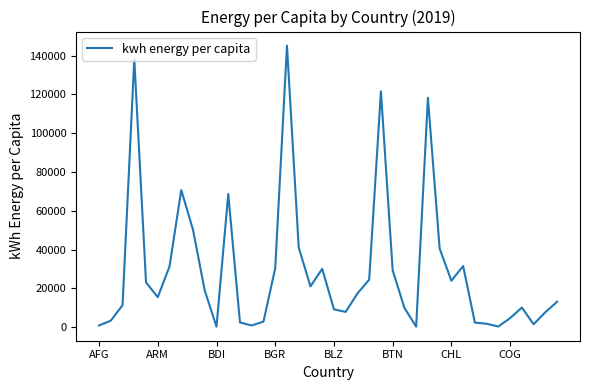

What is the greatest value displayed?

145193.3